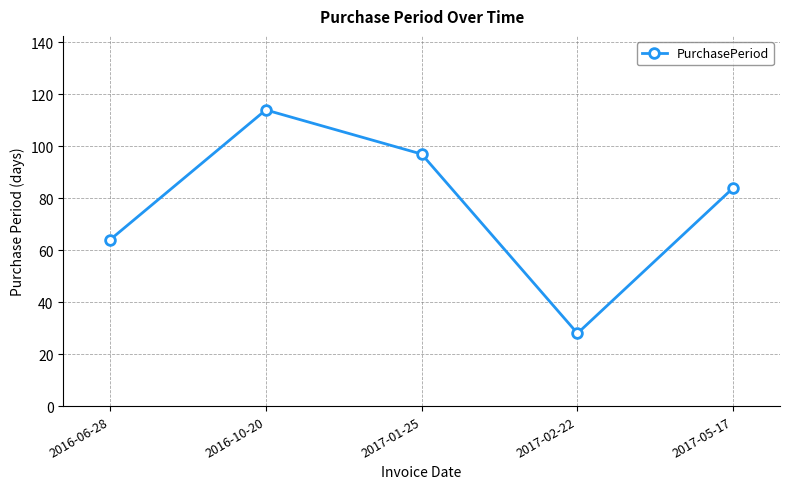

Reading left to right, what are all the values shown in this chart?

64	114	97	28	84